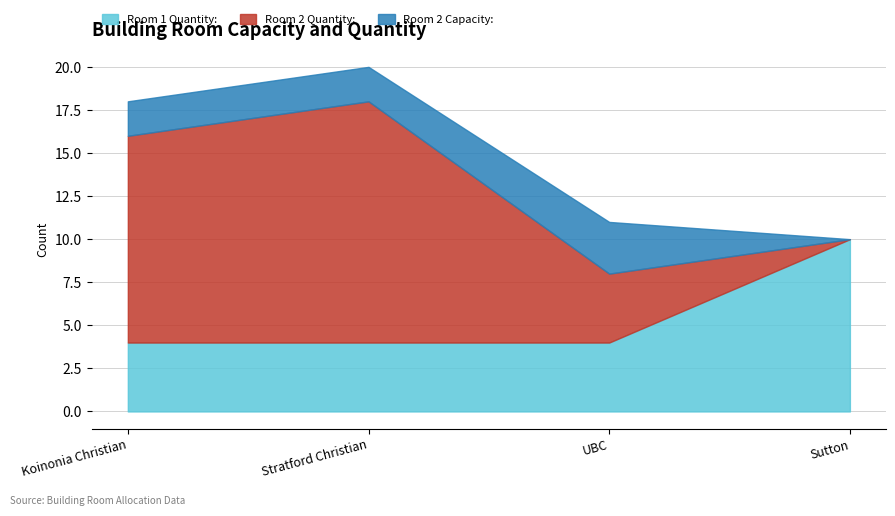

Which category has the highest value in the Room 1 Quantity: series?

Sutton